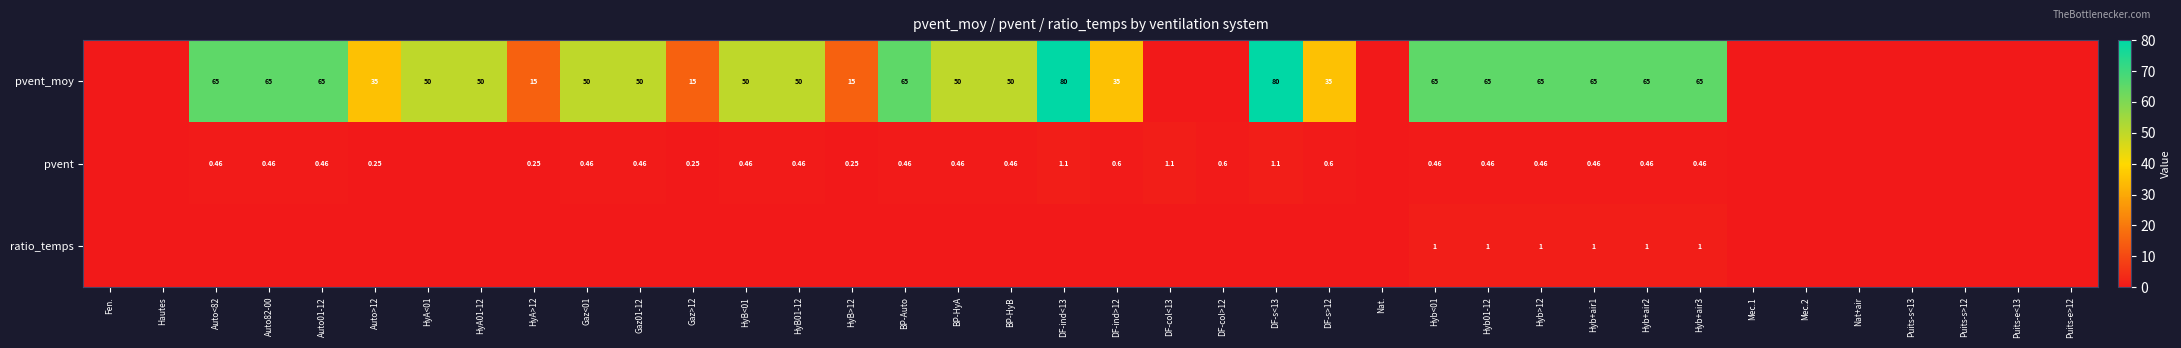

At which category does the chart reach its peak across all series?

DF-ind<13